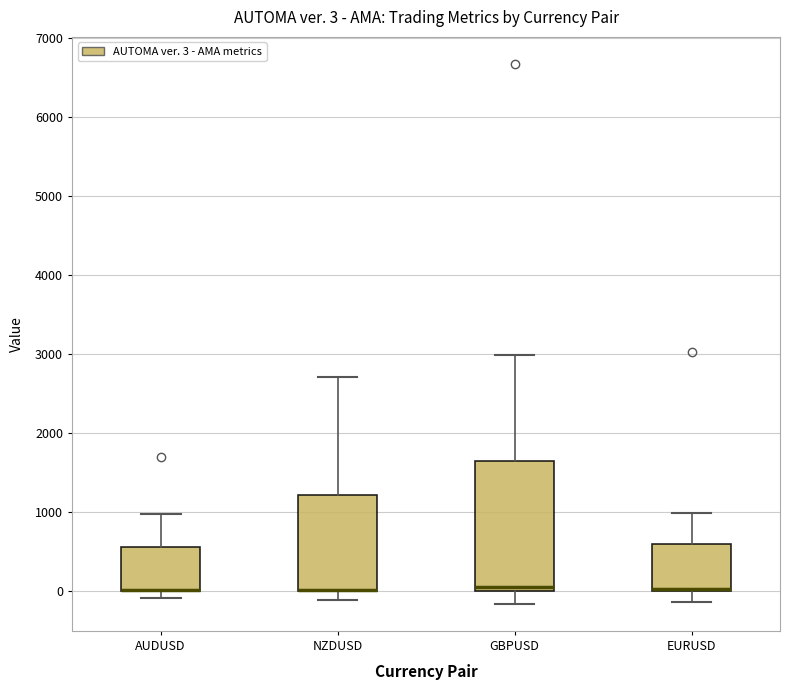

Which box is the tallest, from its lower edge to its upper edge?

GBPUSD